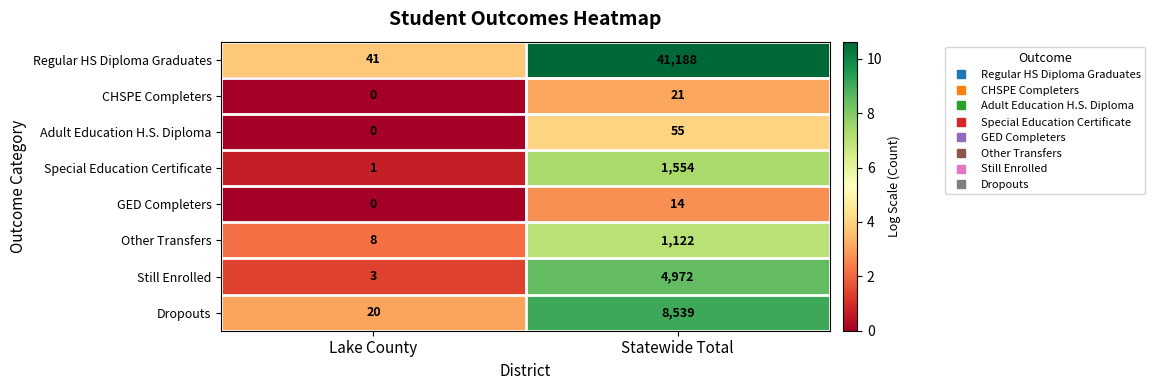

Which series has the largest range (max minus min)?

Regular HS Diploma Graduates